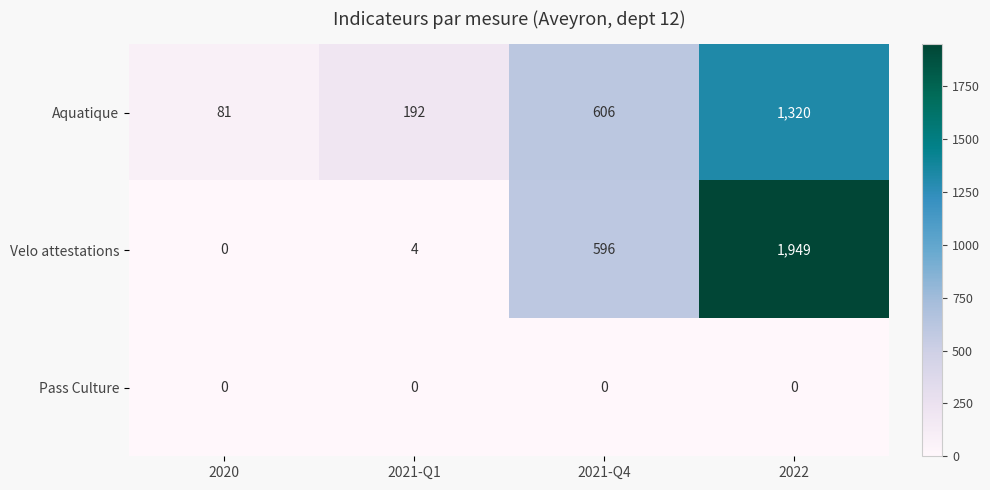

Count the number of data series in this chart.

3